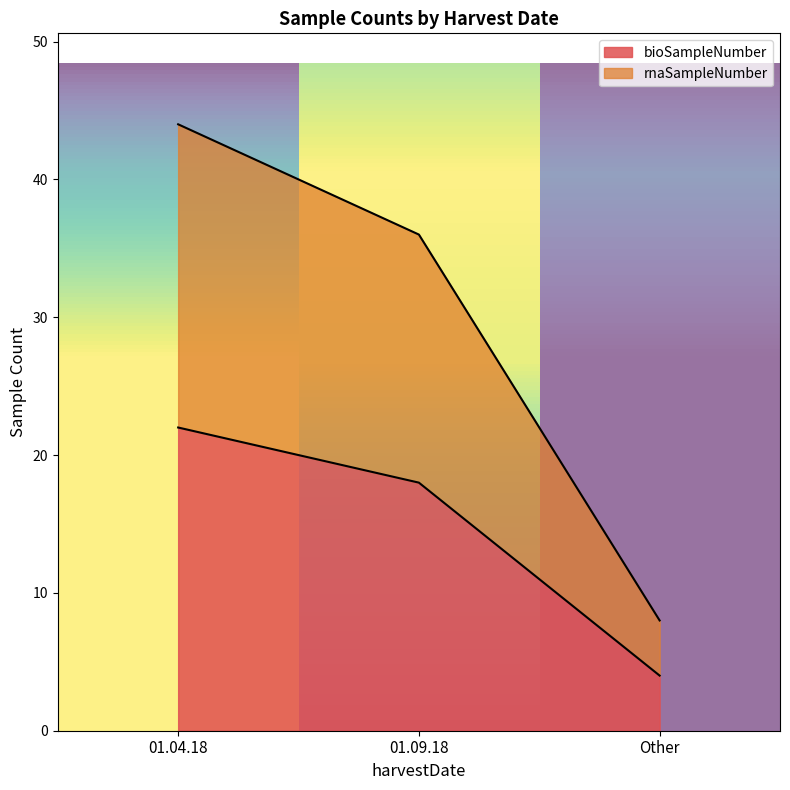

Reading right to left, transcribe all the data shown in this chart.

bioSampleNumber: 4	18	22
rnaSampleNumber: 8	36	44